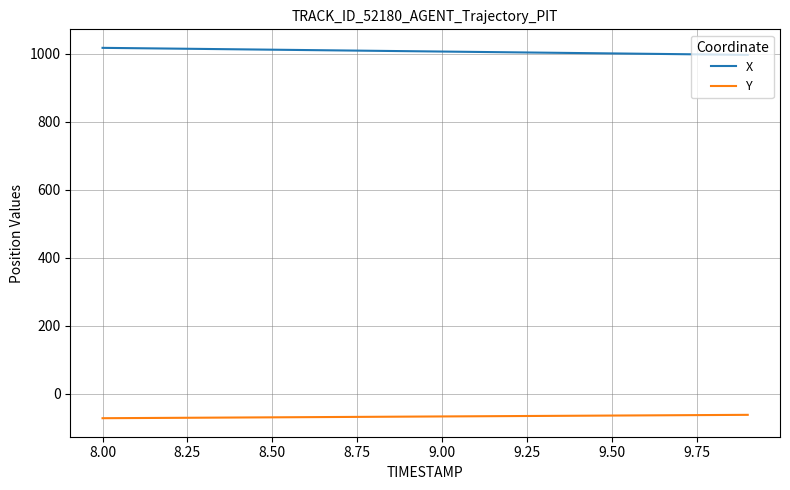

List the series in order of their peak value, lowest first.

Y, X